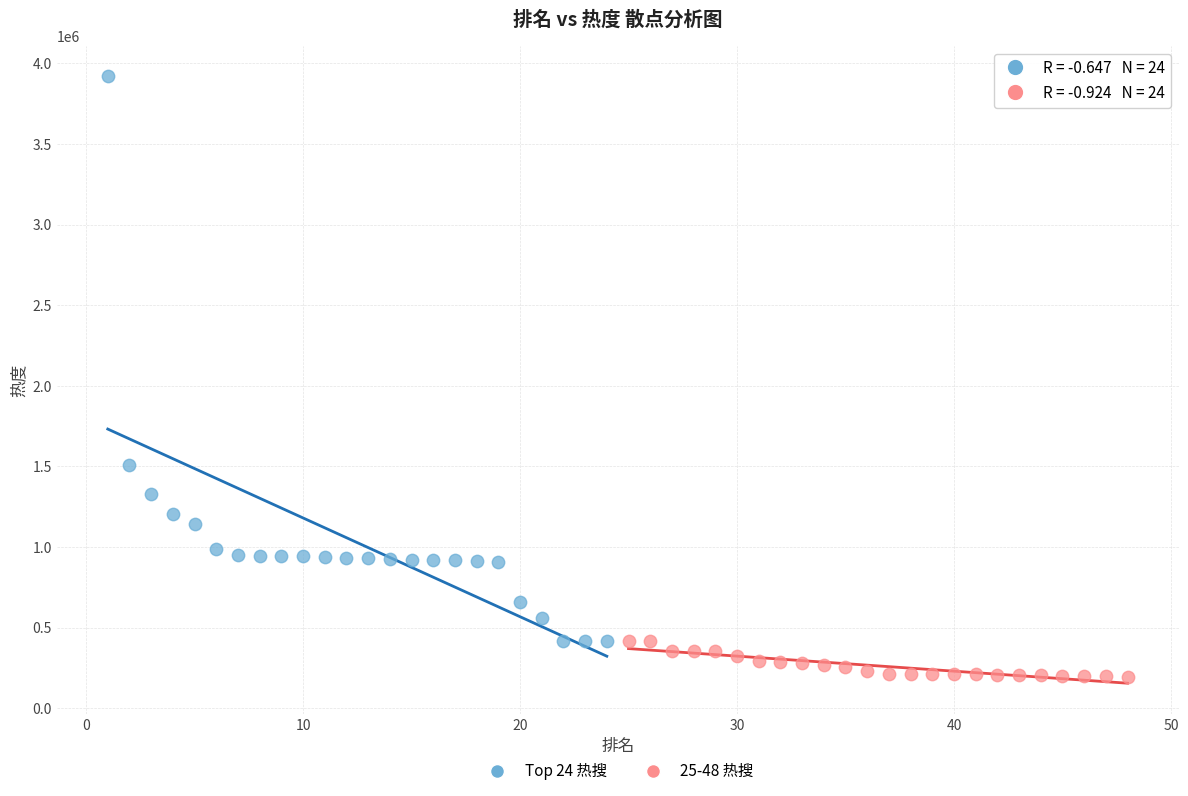

Which series contains the lowest Y value?

25-48 热搜